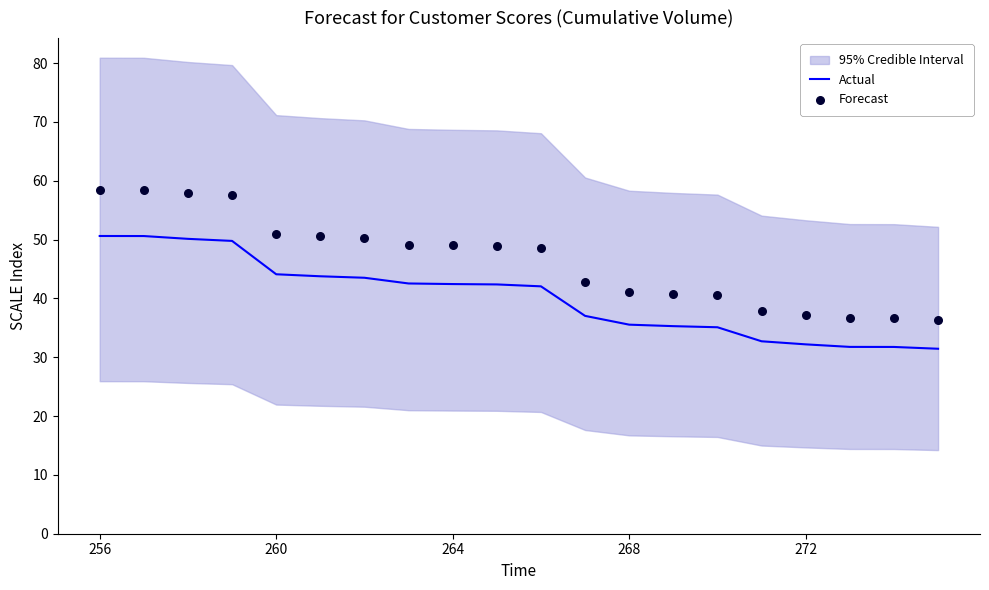

Which series has the largest total across all categories?

Forecast